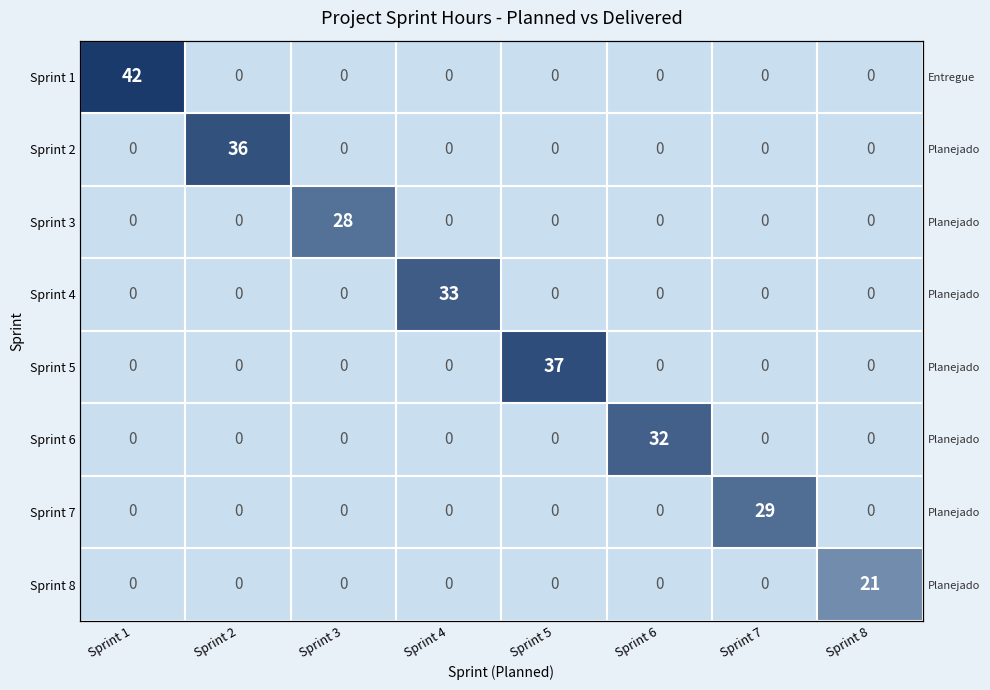

How many distinct data groups are displayed?

8